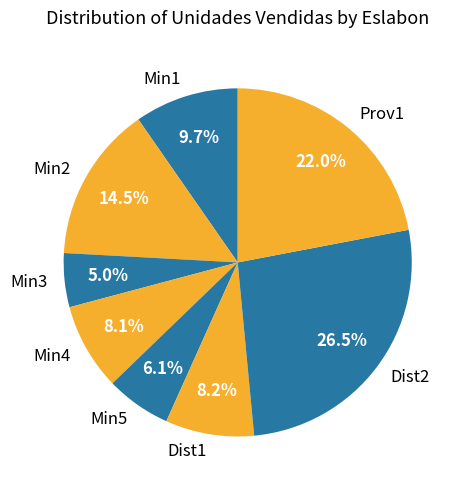

To the nearest percent, what is the combined percentage of Min1 and Min3?

15%